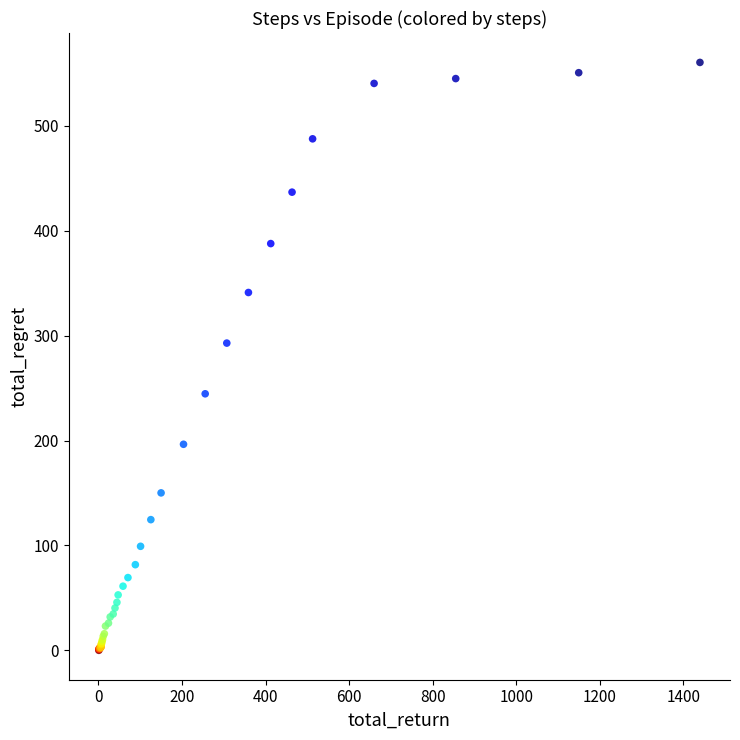

What Y value in the scatter plot is closest to 280?

292.8